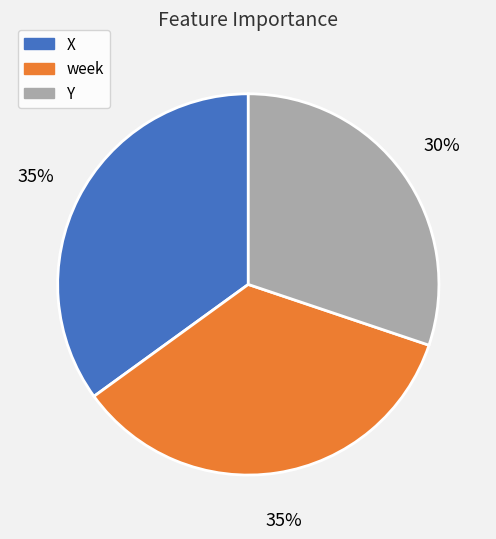

Is X the majority of the pie?

No